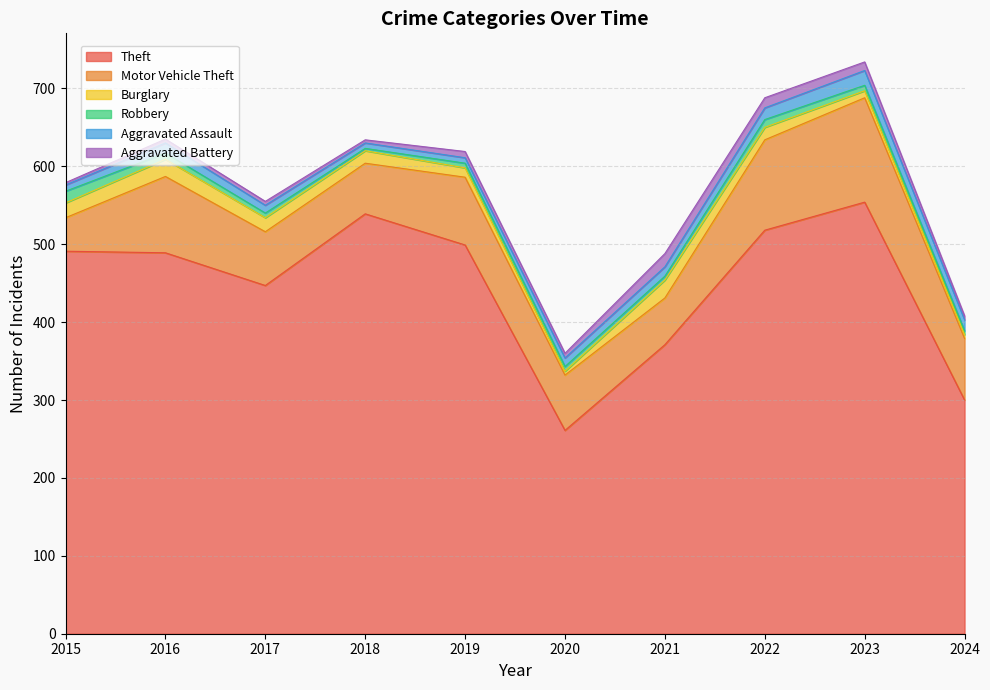

How many intersections are there between Burglary and Aggravated Assault?

3